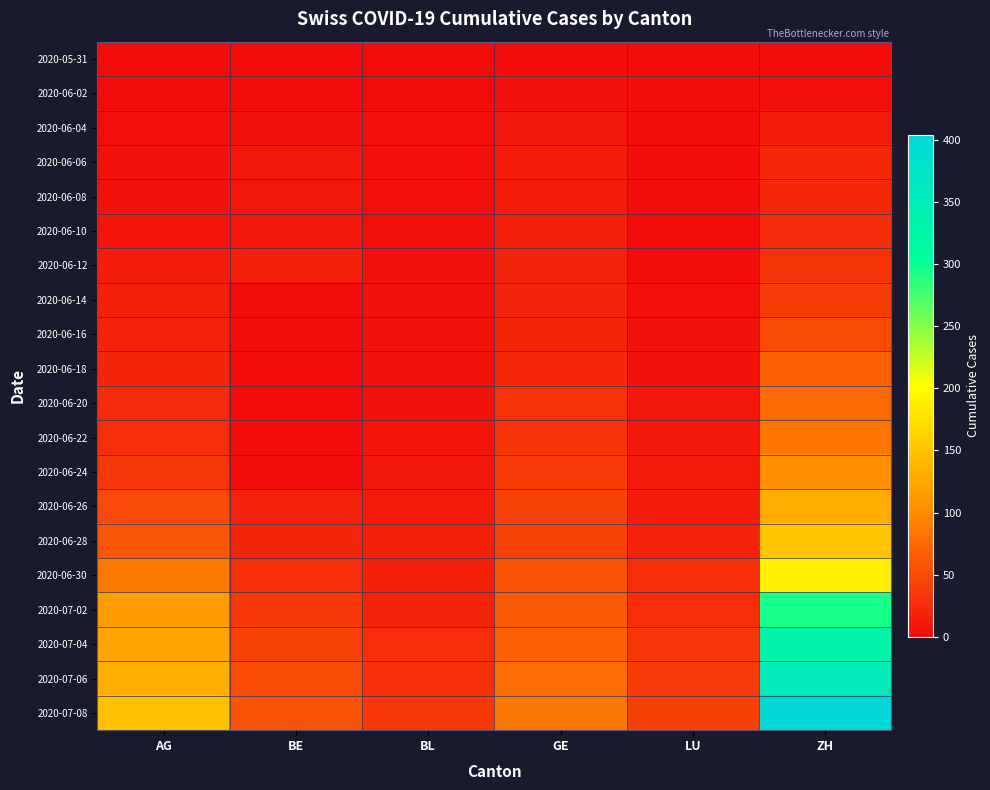

Reading left to right, what are all the values shown in this chart?

2020-05-31: AG=0	BE=0	BL=0	GE=0	LU=0	ZH=0
2020-06-02: AG=0	BE=1	BL=1	GE=4	LU=0	ZH=2
2020-06-04: AG=3	BE=4	BL=2	GE=8	LU=0	ZH=13
2020-06-06: AG=5	BE=8	BL=3	GE=13	LU=1	ZH=23
2020-06-08: AG=5	BE=8	BL=3	GE=14	LU=1	ZH=23
2020-06-10: AG=7	BE=9	BL=4	GE=16	LU=1	ZH=26
2020-06-12: AG=13	BE=17	BL=4	GE=20	LU=1	ZH=30
2020-06-14: AG=16	BE=0	BL=4	GE=20	LU=3	ZH=38
2020-06-16: AG=18	BE=0	BL=5	GE=22	LU=5	ZH=52
2020-06-18: AG=21	BE=0	BL=5	GE=23	LU=6	ZH=67
2020-06-20: AG=26	BE=0	BL=6	GE=31	LU=9	ZH=75
2020-06-22: AG=28	BE=0	BL=7	GE=32	LU=10	ZH=83
2020-06-24: AG=35	BE=0	BL=9	GE=38	LU=12	ZH=103
2020-06-26: AG=50	BE=18	BL=12	GE=43	LU=14	ZH=129
2020-06-28: AG=59	BE=21	BL=16	GE=44	LU=18	ZH=152
2020-06-30: AG=88	BE=27	BL=17	GE=56	LU=27	ZH=189
2020-07-02: AG=116	BE=35	BL=19	GE=62	LU=28	ZH=293
2020-07-04: AG=123	BE=43	BL=27	GE=67	LU=36	ZH=329
2020-07-06: AG=132	BE=52	BL=29	GE=76	LU=37	ZH=356
2020-07-08: AG=147	BE=57	BL=35	GE=84	LU=42	ZH=404